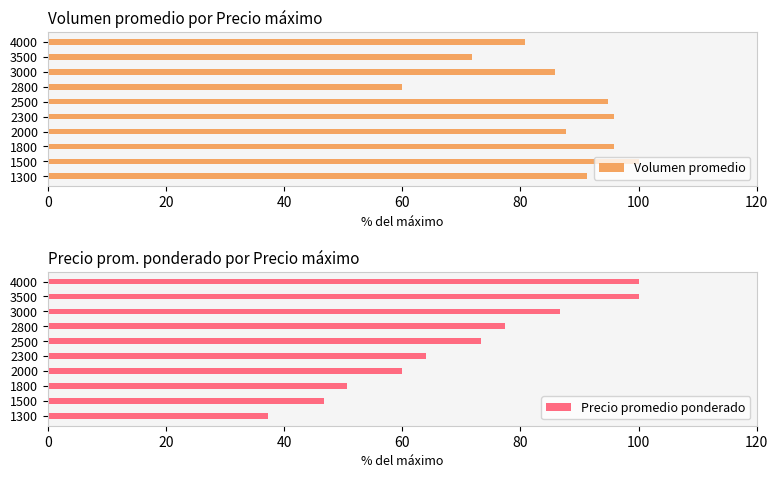

Which series has the largest total across all categories?

Volumen promedio